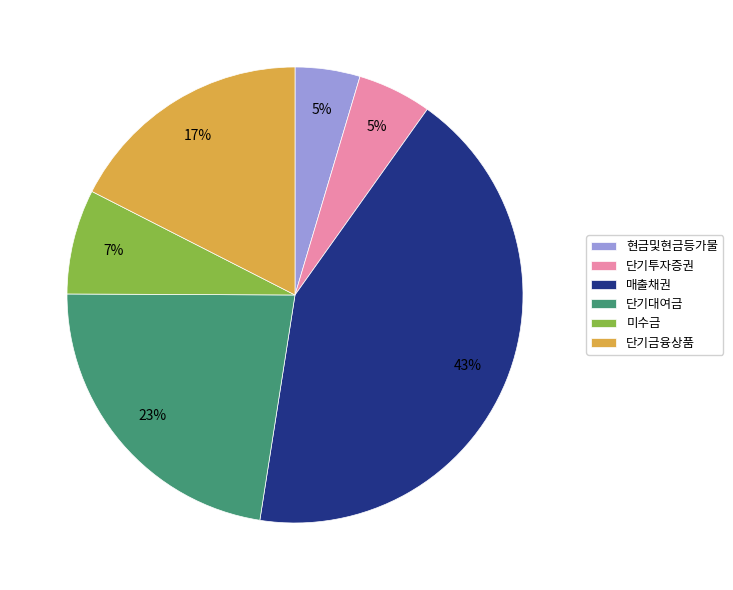

What is the largest slice in the pie chart?

매출채권